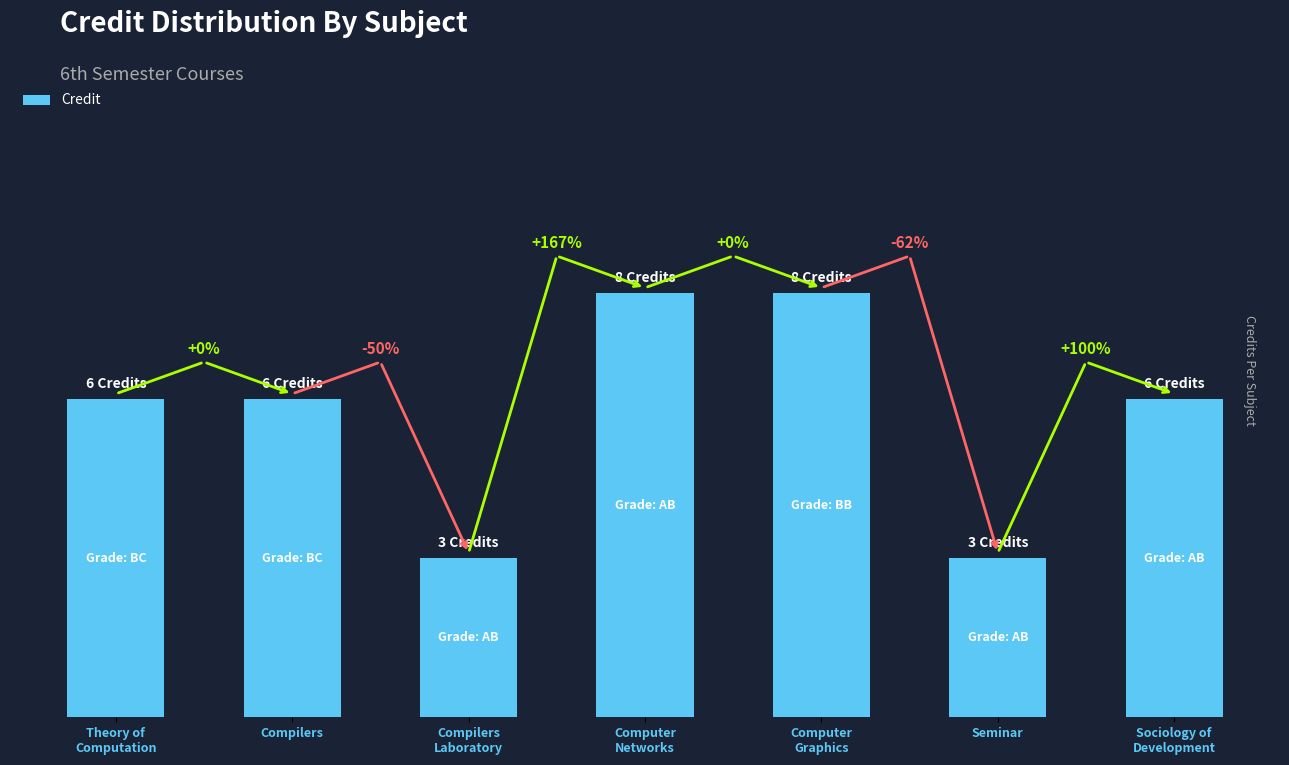

At which label is the value closest to 5?

Theory of
Computation